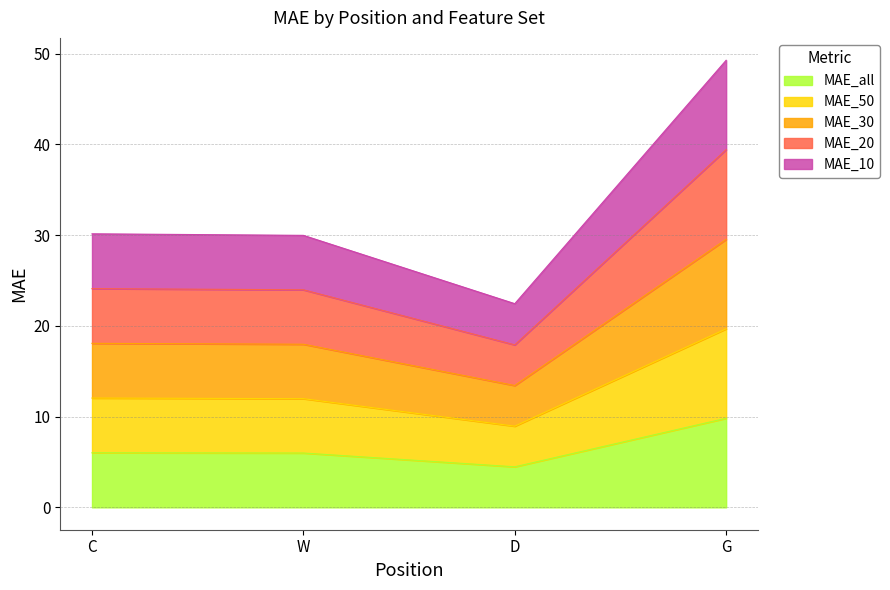

List the series in order of their peak value, highest first.

MAE_50, MAE_30, MAE_20, MAE_10, MAE_all